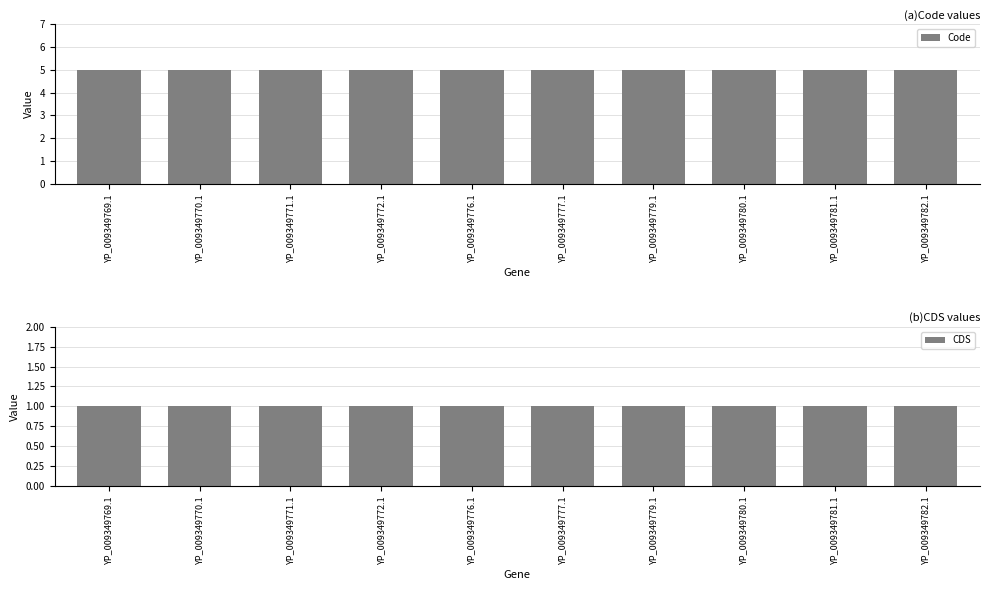

Reading left to right, what are all the values shown in this chart?

Code: 5	5	5	5	5	5	5	5	5	5
CDS: 1	1	1	1	1	1	1	1	1	1